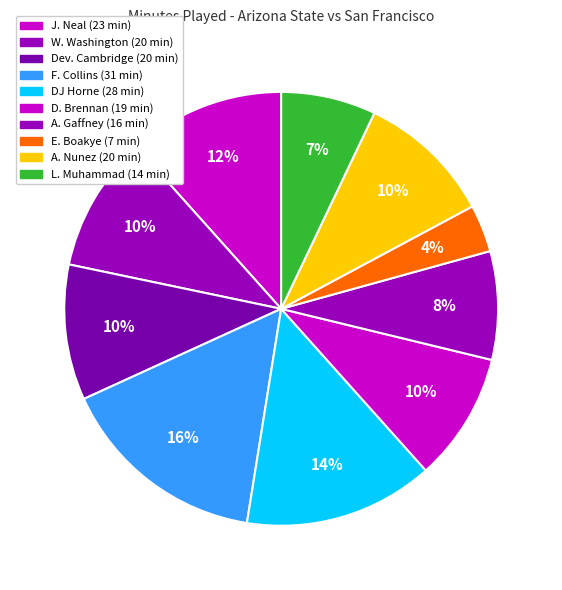

How many slices are in this pie chart?

10